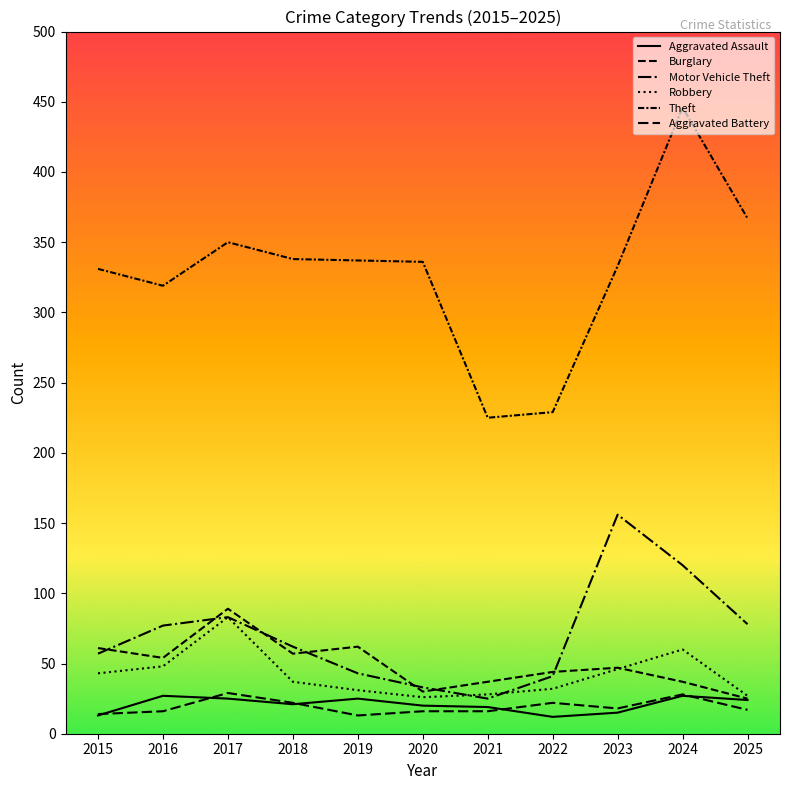

True or false: Aggravated Battery and Robbery cross at least once.

False